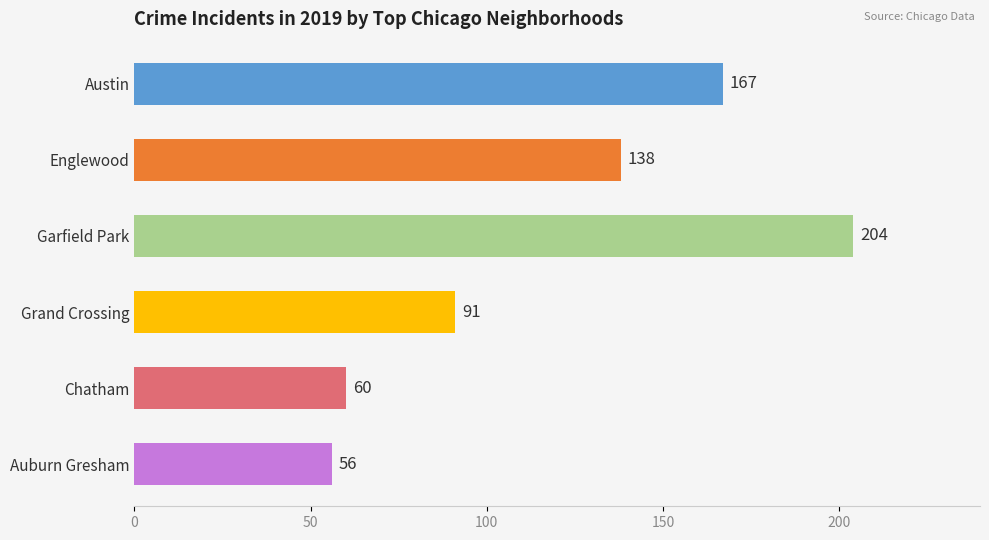

The value at Garfield Park is 204. True or false?

True